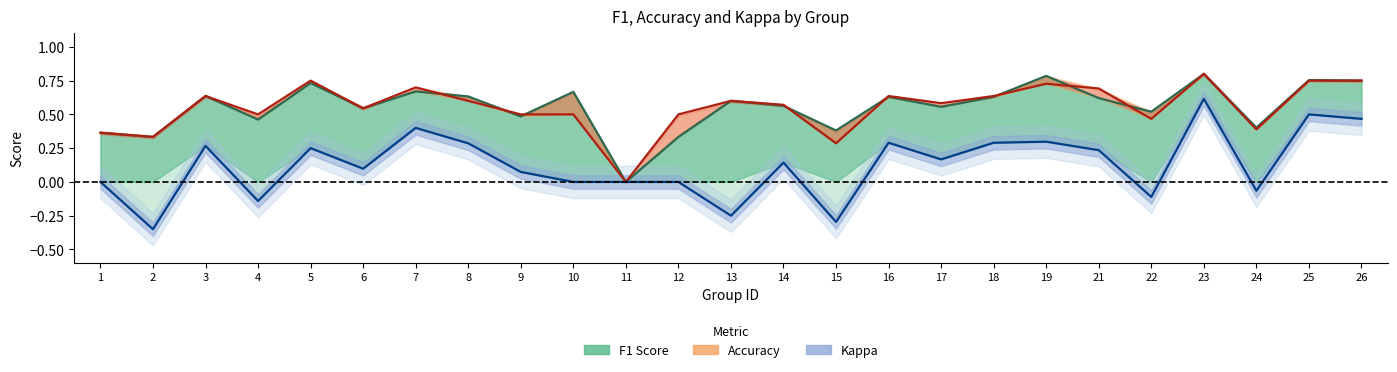

Which has a higher value, 12 or 10?

10